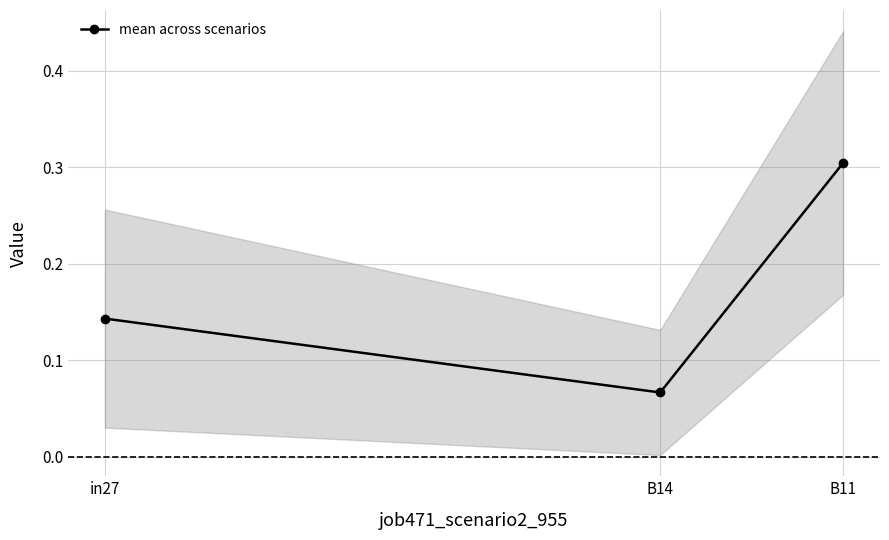

What is the label of the 1st point from the left?

in27